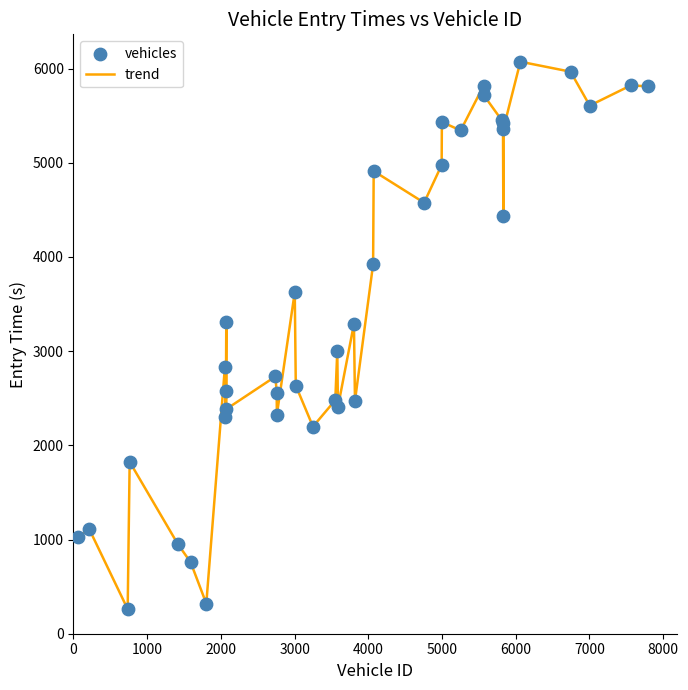

What is the difference between the maximum and minimum values?

5812.0